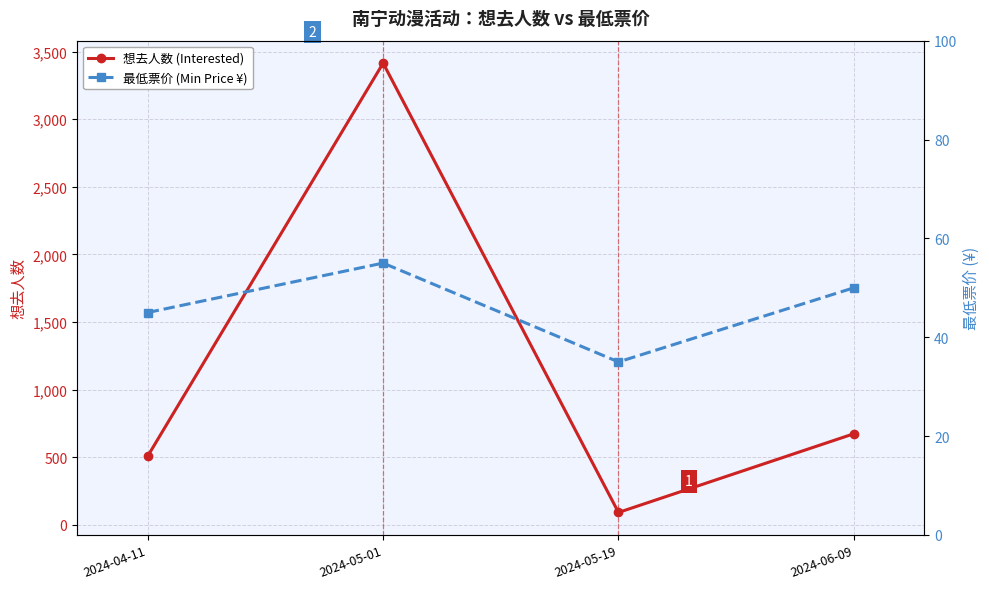

How many lines are shown in the chart?

2